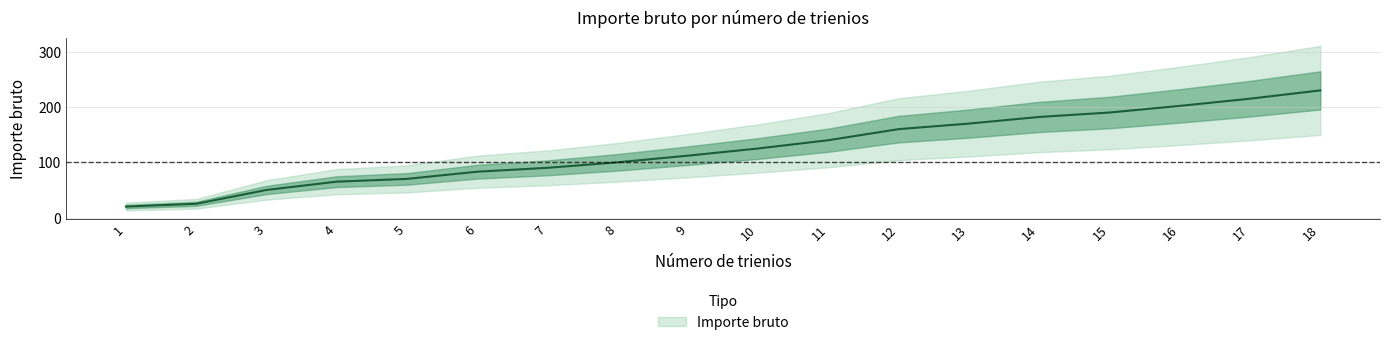

What is the ratio of the value at 2 to the value at 14?

0.1